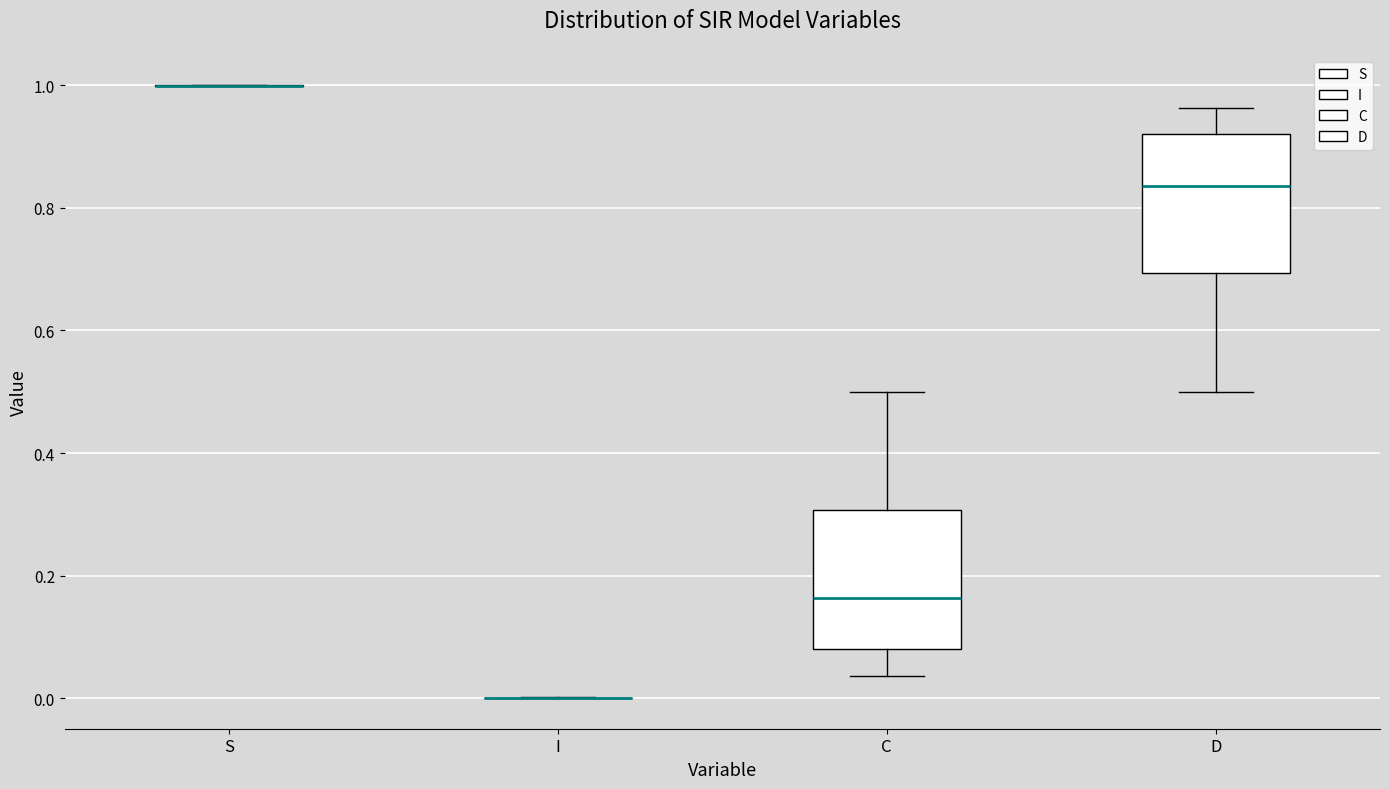

Reading left to right, transcribe this box plot: for each box, give where its median line is, the range the box spans, and where its two whiskers end, as read against the y-axis. The values are not printed on the chart, so give them approximately, as read against the axis.

S: box collapsed to a line at 1.00, whiskers 1.00 to 1.00
I: box collapsed to a line at 0.00, whiskers 0.00 to 0.00
C: median 0.16, box 0.08 to 0.30, whiskers 0.04 to 0.50
D: median 0.84, box 0.70 to 0.92, whiskers 0.50 to 0.96